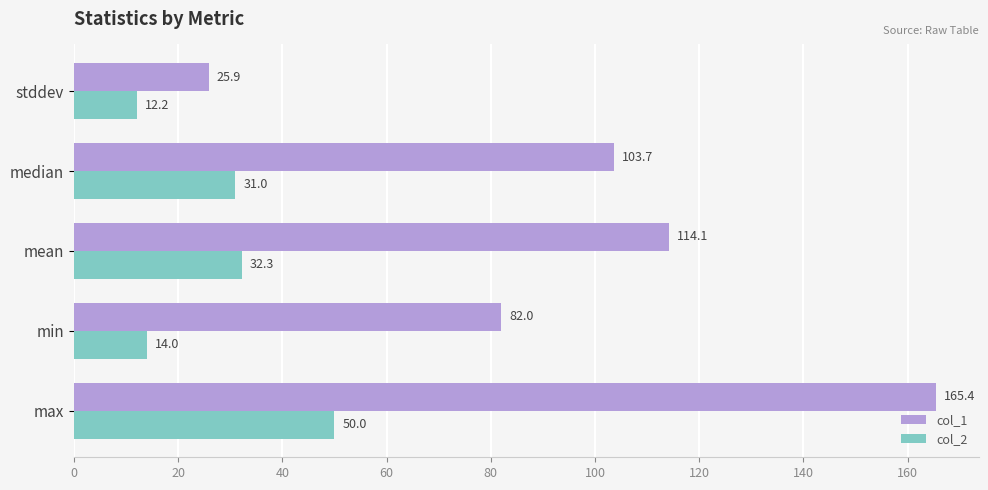

What is the smallest value displayed?

12.2